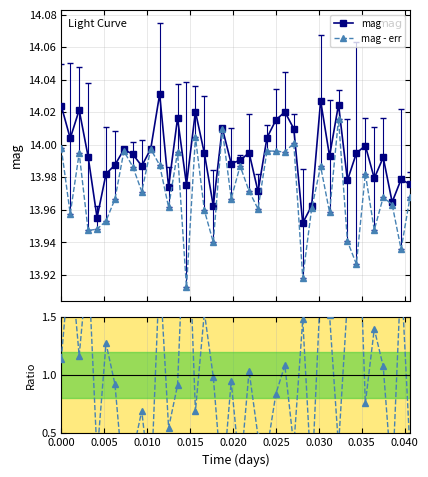

What is the average value of the mag - err series?

14.0